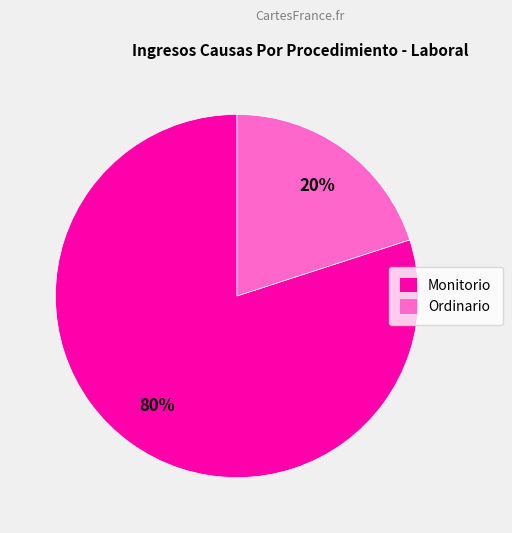

Rank the categories by value from lowest to highest.

Ordinario, Monitorio